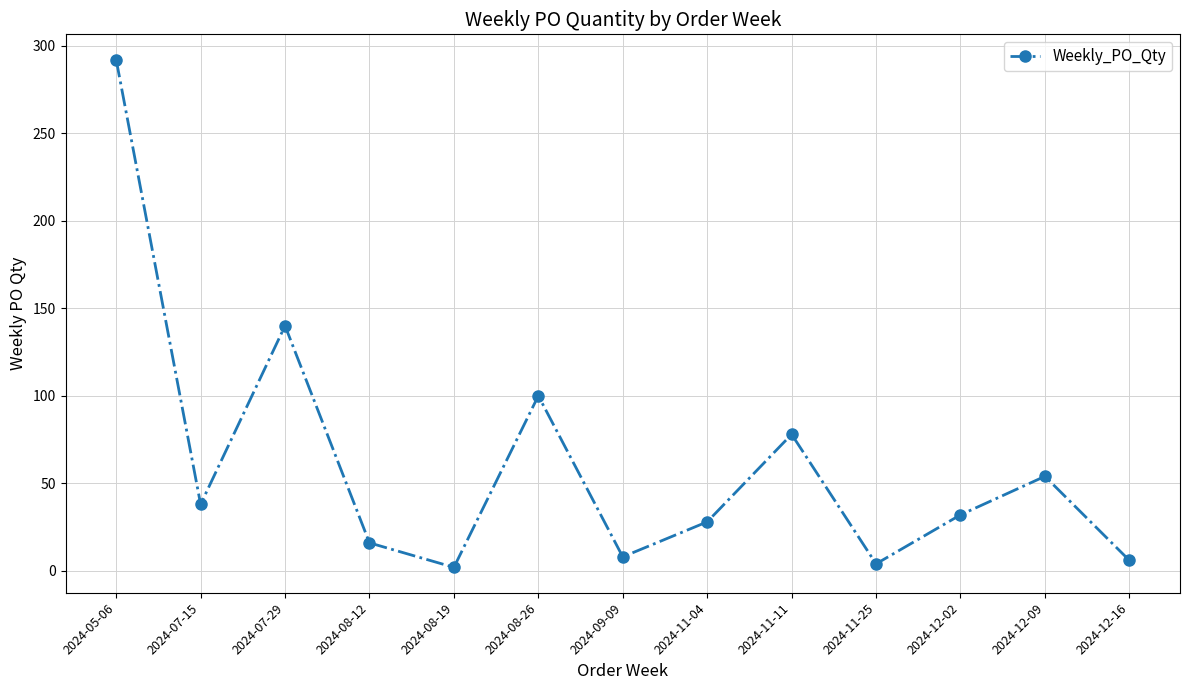

What is the label of the 8th point from the right?

2024-08-26